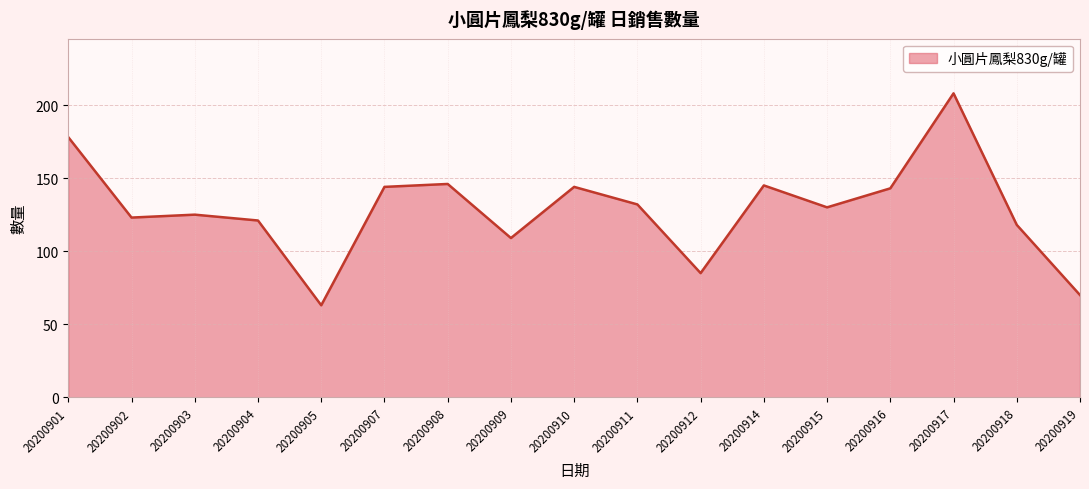

At which label is the value closest to 135?

20200911